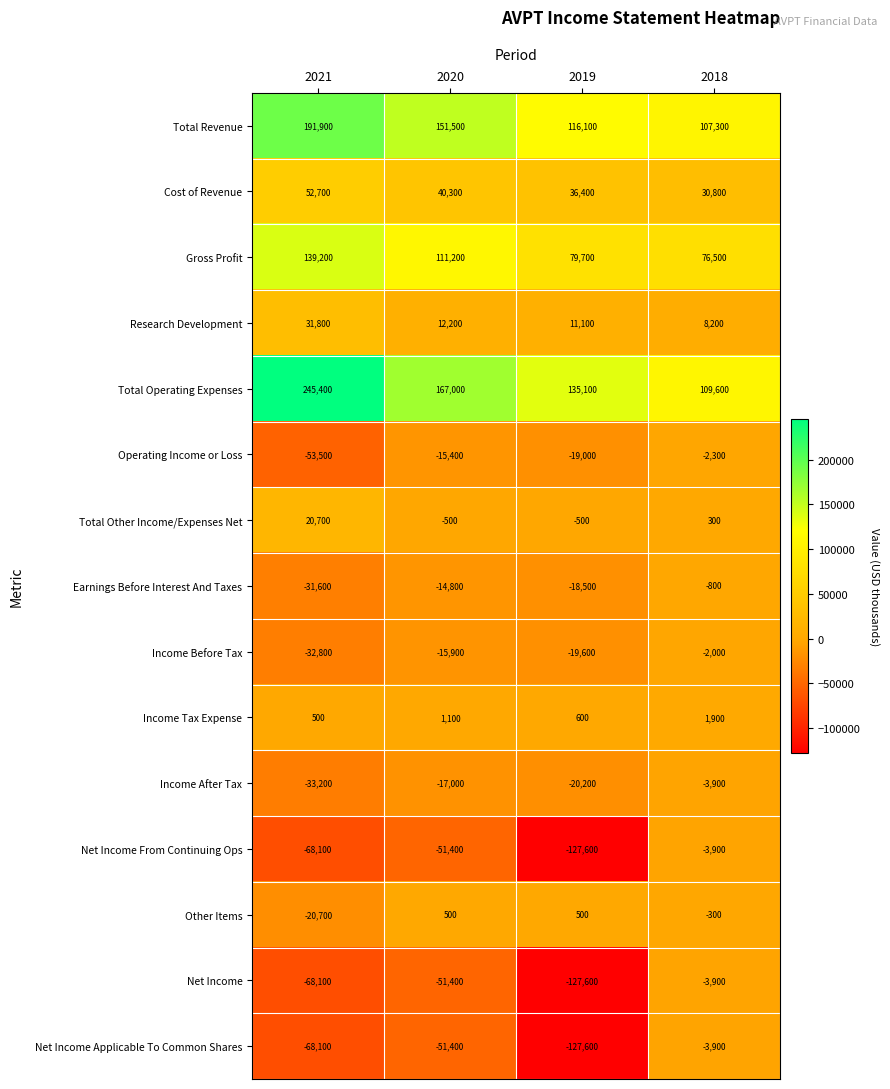

What is the highest value of the Earnings Before Interest And Taxes series?

-800